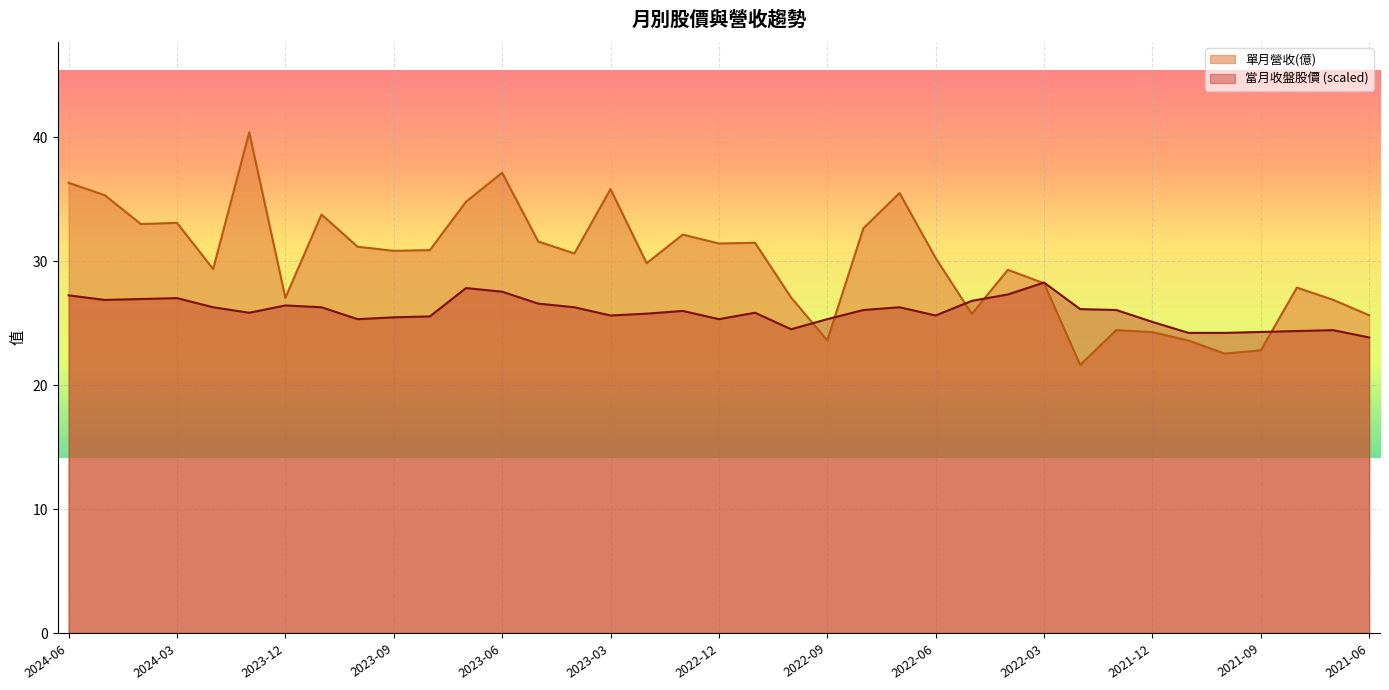

What is the difference between the maximum and minimum values in the 單月營收(億) series?

18.8